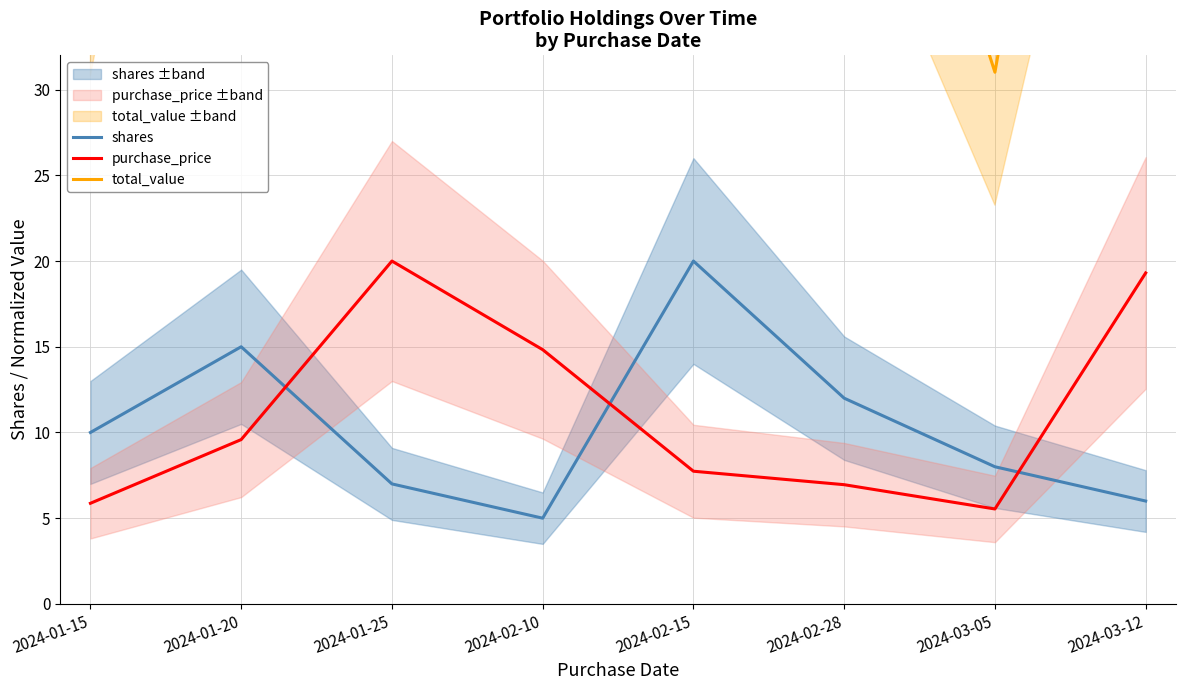

Where does the shares series first go above 10?

2024-01-20